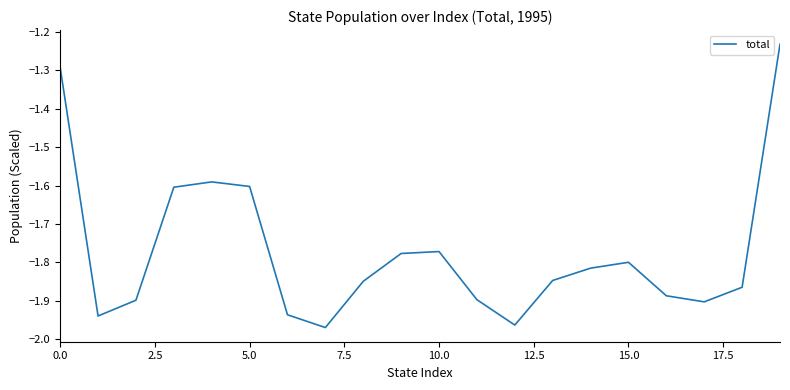

What is the difference between the maximum and minimum values?

0.7